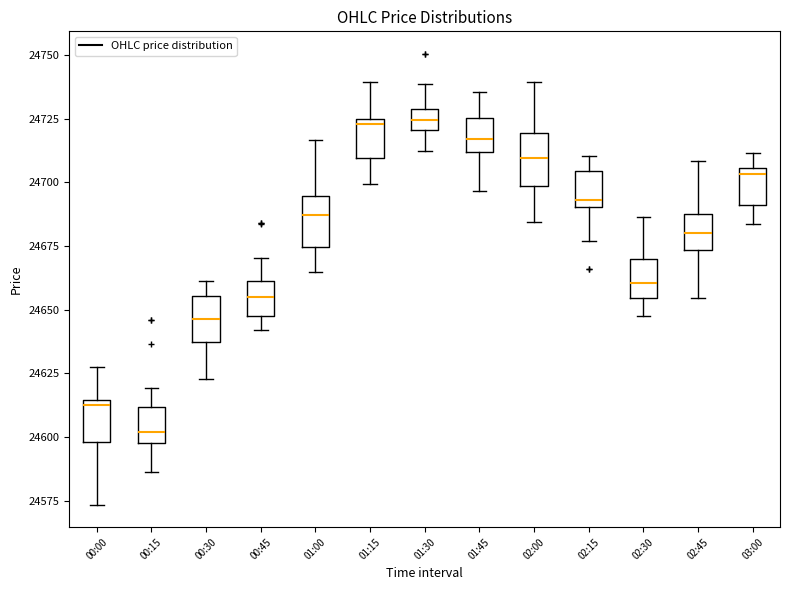

Reading left to right, transcribe this box plot: for each box, give where its median line is, the range the box spans, and where its two whiskers end, as read against the y-axis. The values are not printed on the chart, so give them approximately, as read against the axis.

00:00: median 24615 (just below the box's upper edge), box 24600 to 24615, whiskers 24575 to 24630
00:15: median 24600 (just above the box's lower edge), box 24600 to 24610, whiskers 24585 to 24620
00:30: median 24645, box 24635 to 24655, whiskers 24625 to 24660
00:45: median 24655, box 24650 to 24660, whiskers 24640 to 24670
01:00: median 24685, box 24675 to 24695, whiskers 24665 to 24715
01:15: median 24725 (just below the box's upper edge), box 24710 to 24725, whiskers 24700 to 24740
01:30: median 24725, box 24720 to 24730, whiskers 24715 to 24740
01:45: median 24715, box 24710 to 24725, whiskers 24695 to 24735
02:00: median 24710, box 24700 to 24720, whiskers 24685 to 24740
02:15: median 24695, box 24690 to 24705, whiskers 24675 to 24710
02:30: median 24660, box 24655 to 24670, whiskers 24650 to 24685
02:45: median 24680, box 24675 to 24690, whiskers 24655 to 24710
03:00: median 24705 (just below the box's upper edge), box 24690 to 24705, whiskers 24685 to 24710